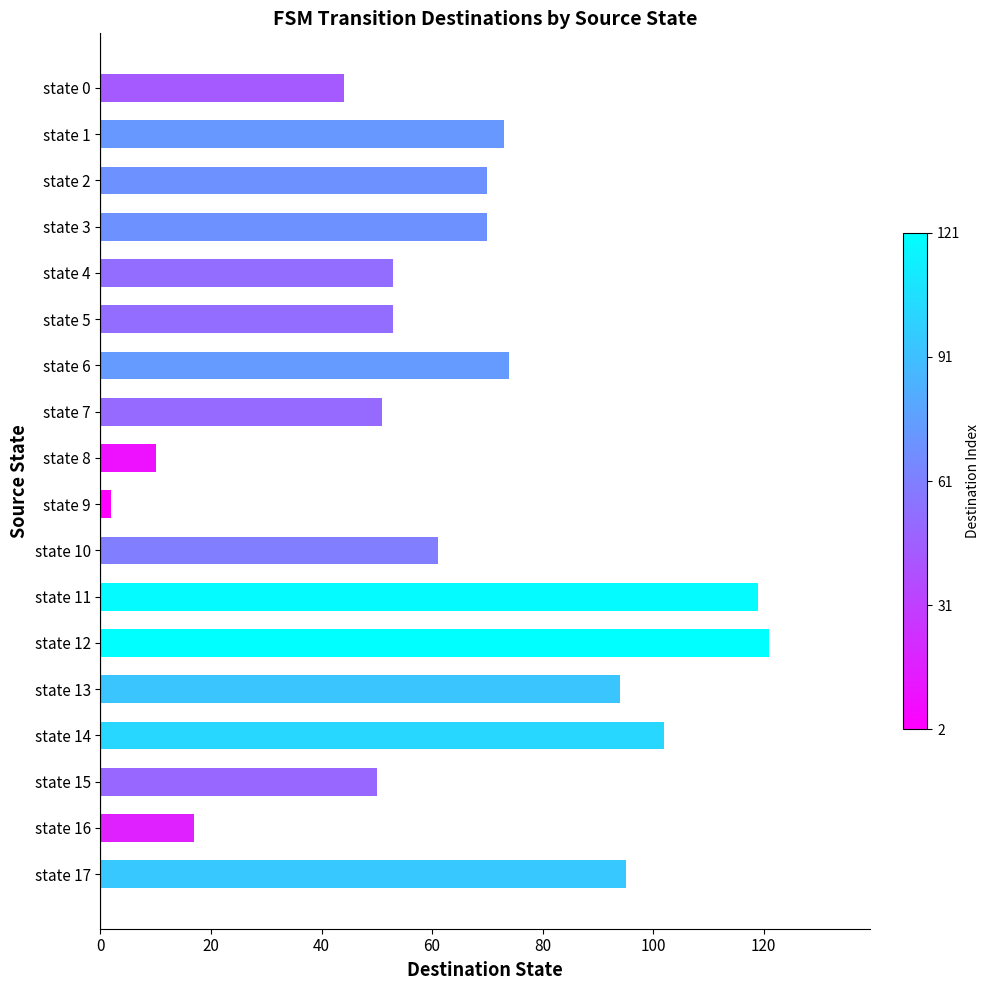

What is the difference between the maximum and second lowest values?

111